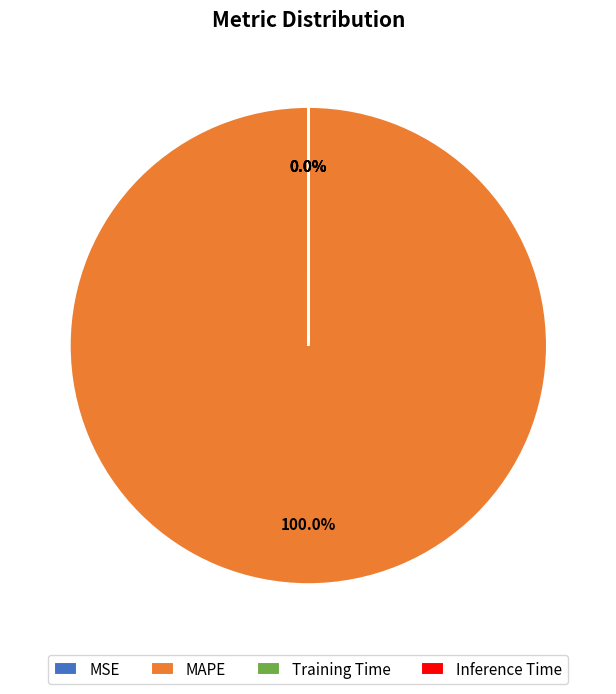

Is there any slice that represents more than half of the pie?

Yes